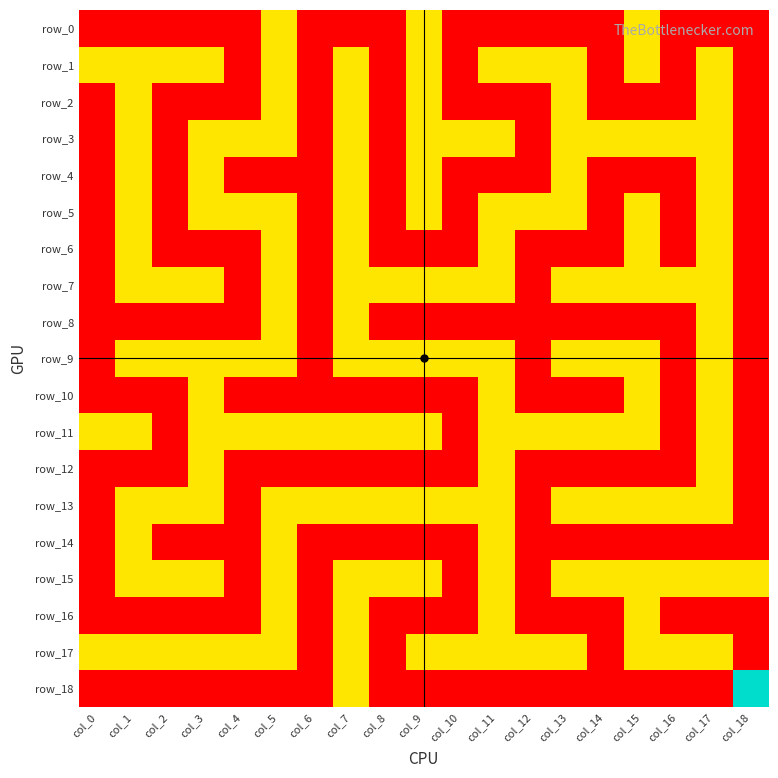

Which series changed the most between col_7 and col_10?

row_1